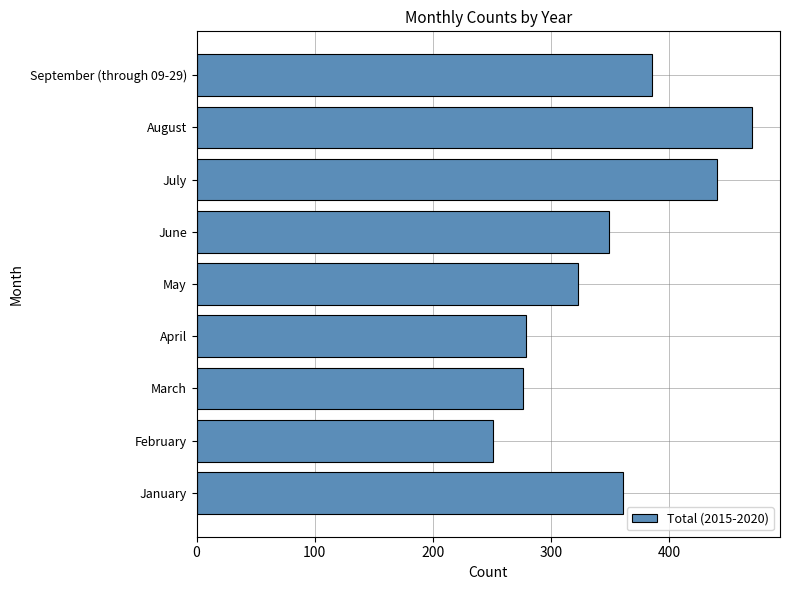

True or false: the data shows 71 at March.

False